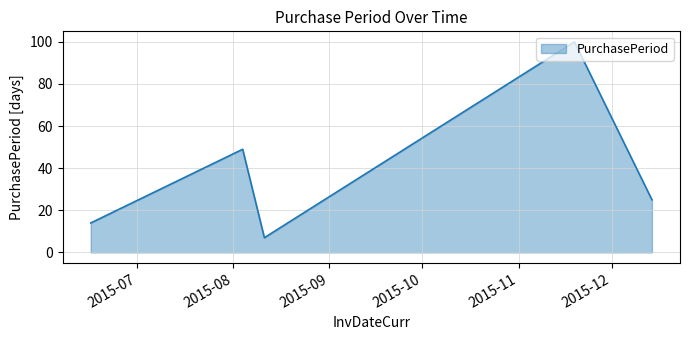

How many interior local peaks (higher than both neighbors) does the data have?

2